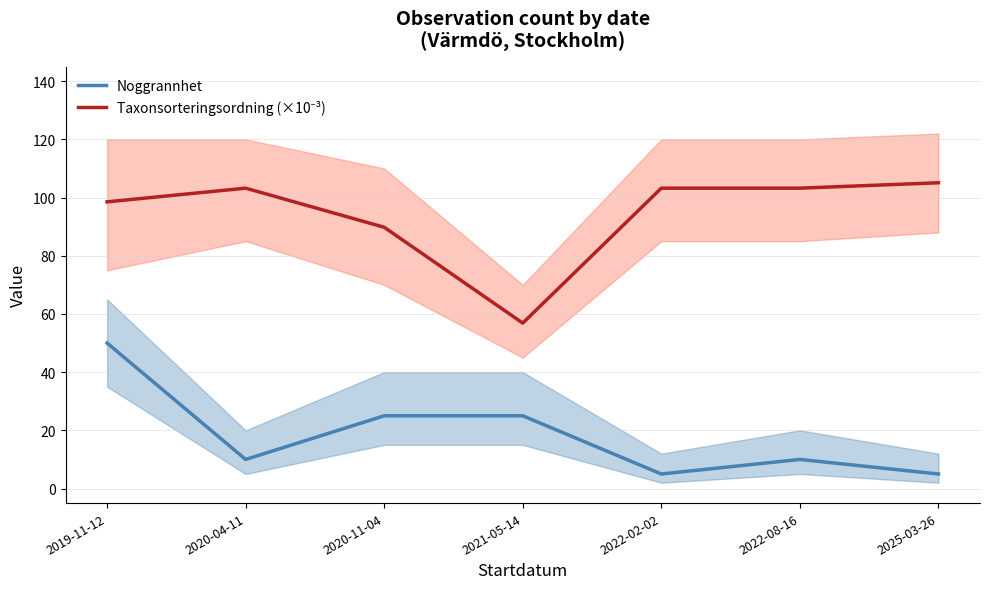

True or false: Noggrannhet and Taxonsorteringsordning (×10⁻³) intersect in this chart.

False